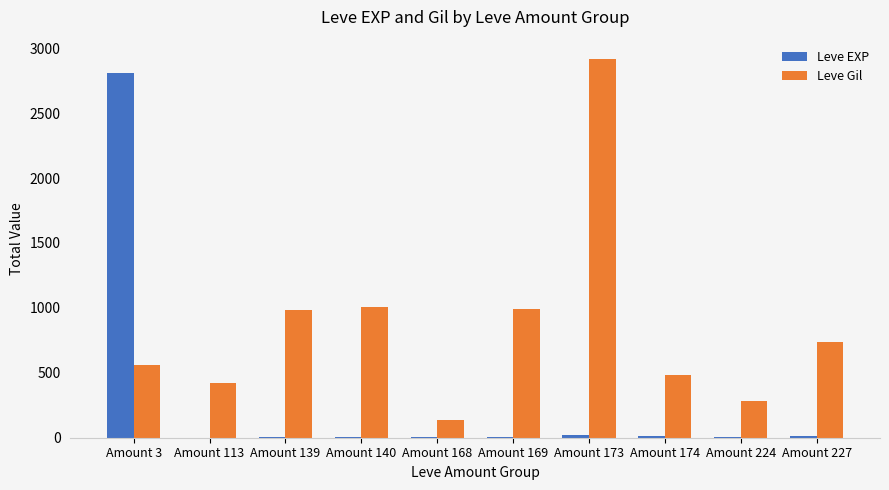

Between Amount 140 and Amount 173, which series saw the biggest shift?

Leve Gil